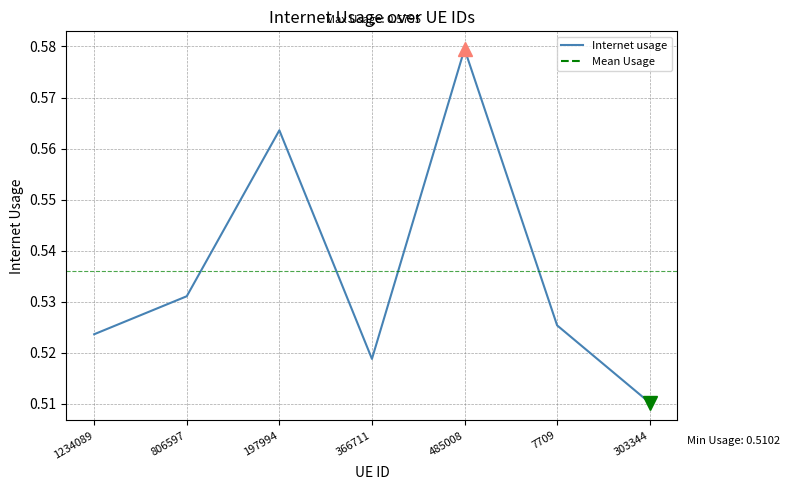

Count the values in the range 0 to 1.

7